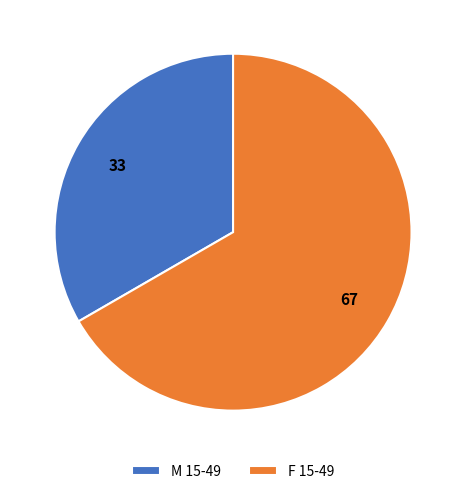

The F 15-49 slice represents 67% of the pie. True or false?

True